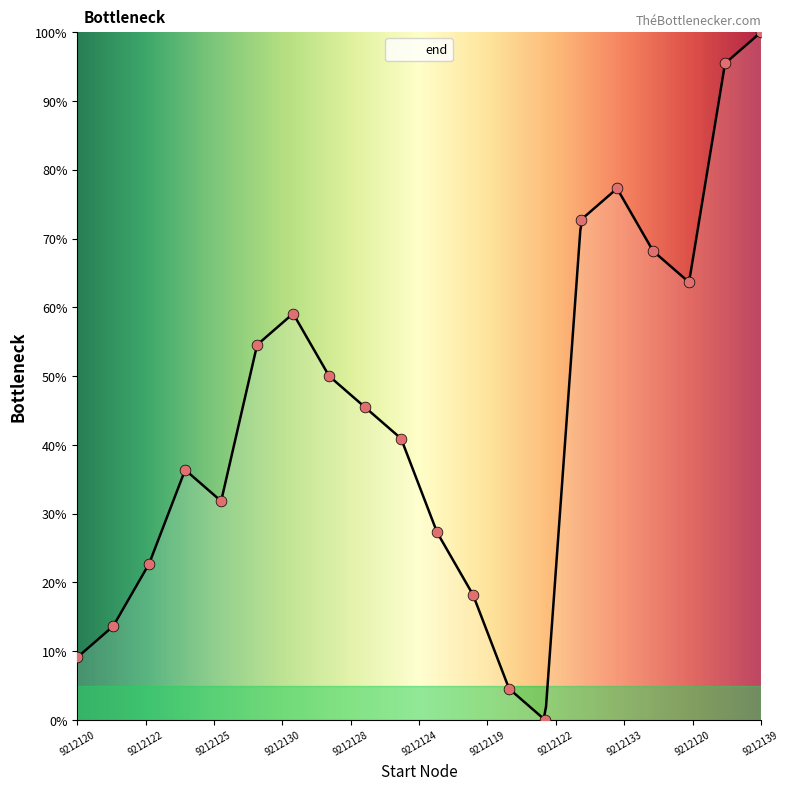

Between 9212125 and 9212126, which is larger?

9212126